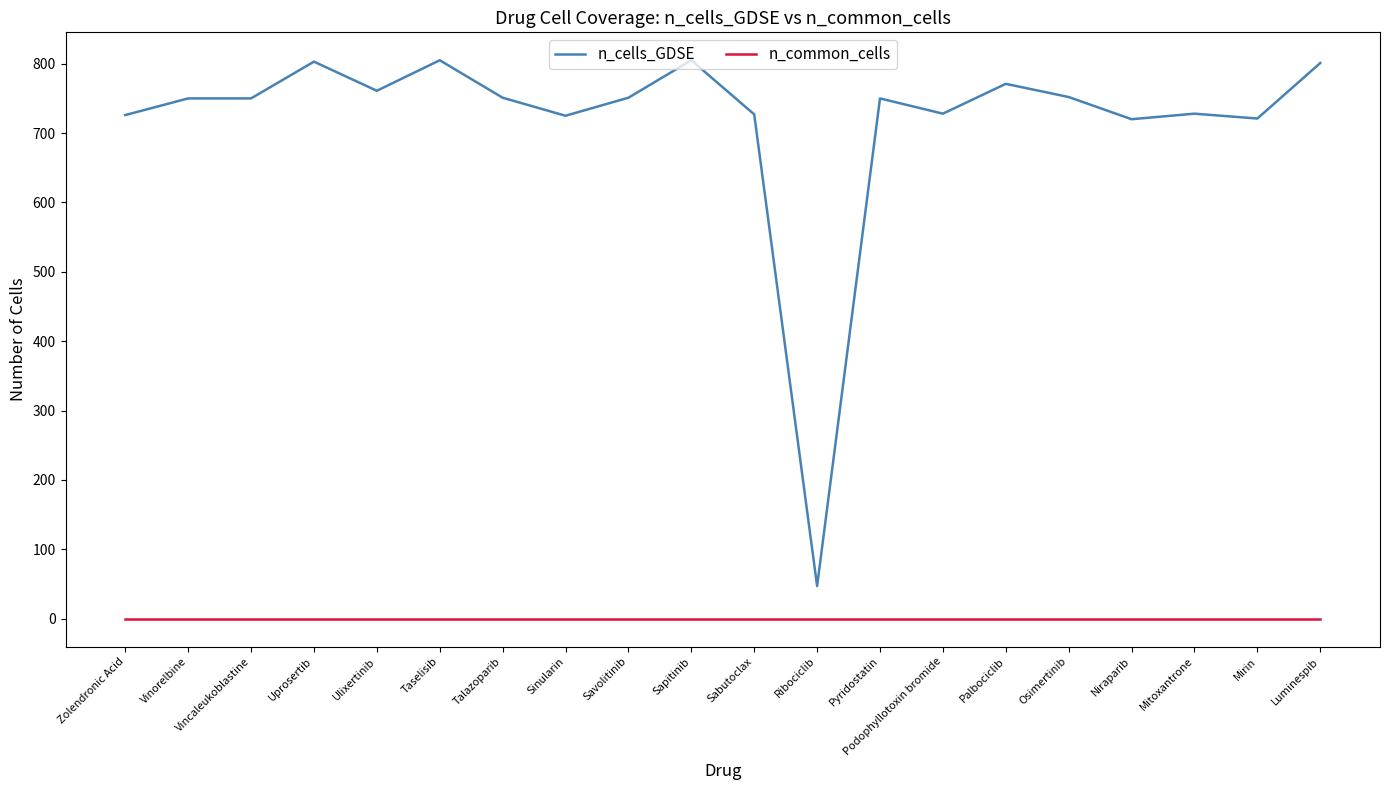

What is the difference between the n_cells_GDSE values at Palbociclib and Vincaleukoblastine?

21